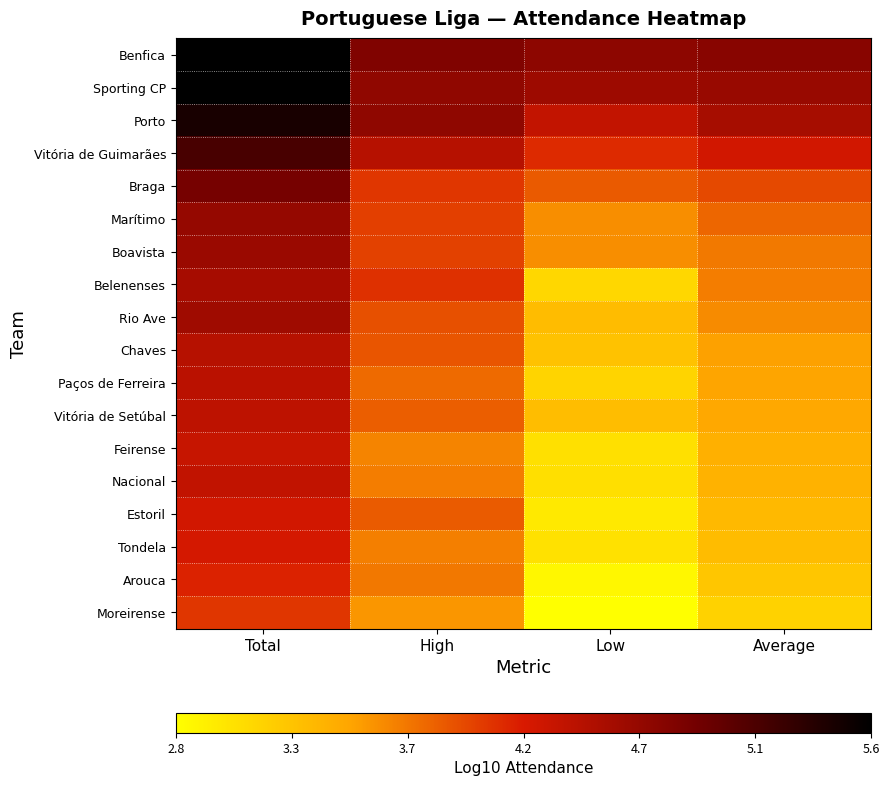

Reading right to left, list all the values displayed in this chart.

Benfica: Average=4.7	Low=4.7	High=4.8	Total=5.6
Sporting CP: Average=4.6	Low=4.6	High=4.7	Total=5.6
Porto: Average=4.5	Low=4.3	High=4.7	Total=5.4
Vitória de Guimarães: Average=4.2	Low=4.1	High=4.4	Total=5.1
Braga: Average=4.0	Low=3.9	High=4.1	Total=4.9
Marítimo: Average=3.8	Low=3.6	High=4.0	Total=4.7
Boavista: Average=3.7	Low=3.6	High=4.0	Total=4.6
Belenenses: Average=3.7	Low=3.1	High=4.1	Total=4.5
Rio Ave: Average=3.6	Low=3.3	High=3.9	Total=4.6
Chaves: Average=3.5	Low=3.3	High=3.9	Total=4.4
Paços de Ferreira: Average=3.5	Low=3.1	High=3.8	Total=4.4
Vitória de Setúbal: Average=3.5	Low=3.3	High=3.9	Total=4.4
Feirense: Average=3.4	Low=3.0	High=3.7	Total=4.3
Nacional: Average=3.4	Low=3.1	High=3.7	Total=4.4
Estoril: Average=3.3	Low=3.0	High=3.9	Total=4.2
Tondela: Average=3.3	Low=3.0	High=3.7	Total=4.2
Arouca: Average=3.3	Low=2.9	High=3.7	Total=4.2
Moreirense: Average=3.2	Low=2.8	High=3.6	Total=4.1